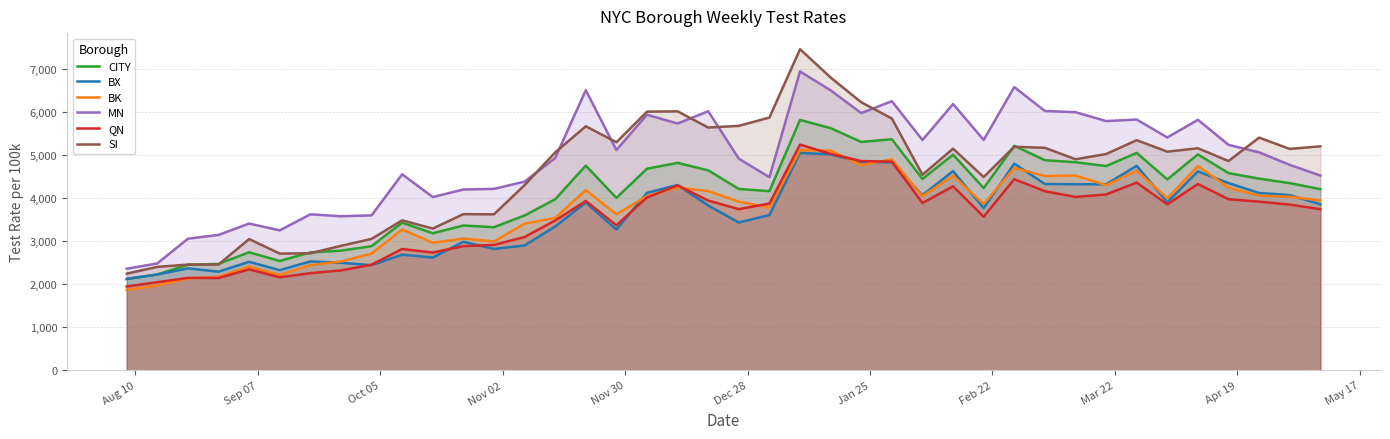

Which series has the largest range (max minus min)?

SI